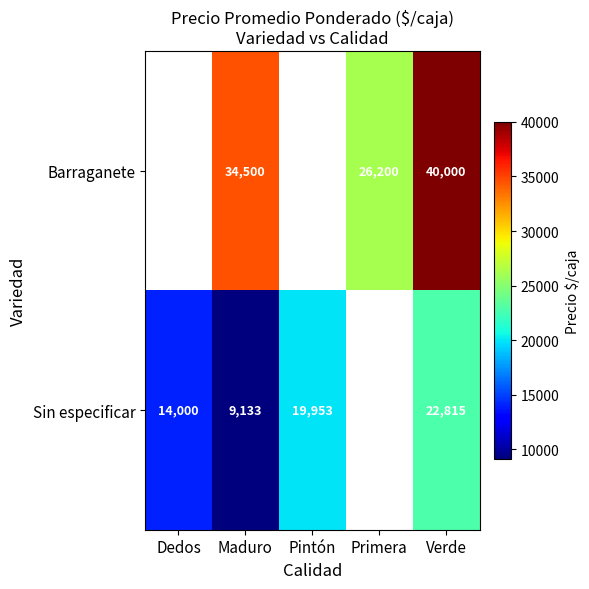

Is it true that Barraganete equals 34500 at Maduro?

True